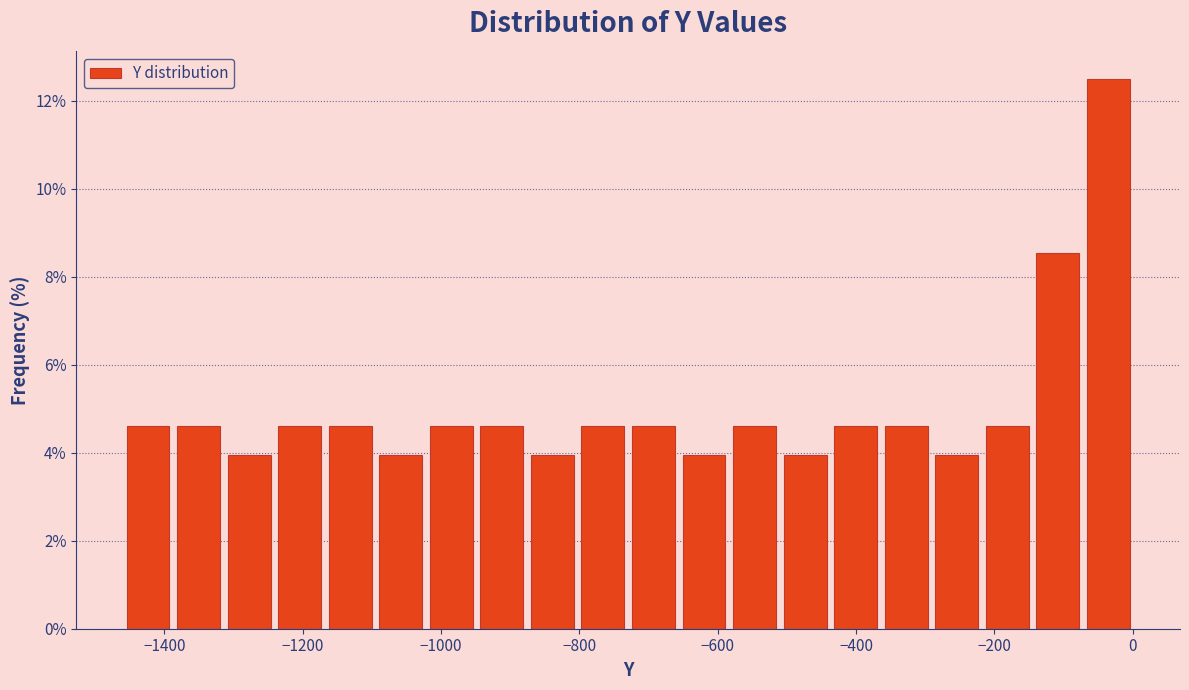

Read against the x-axis, roughly where is the centre of the tallest bar?

-40